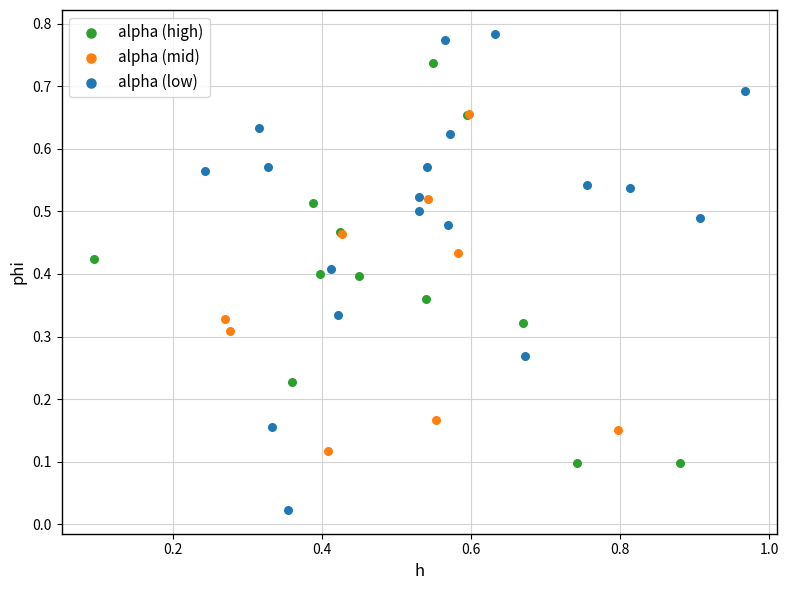

Which series reaches the minimum Y coordinate?

alpha (low)